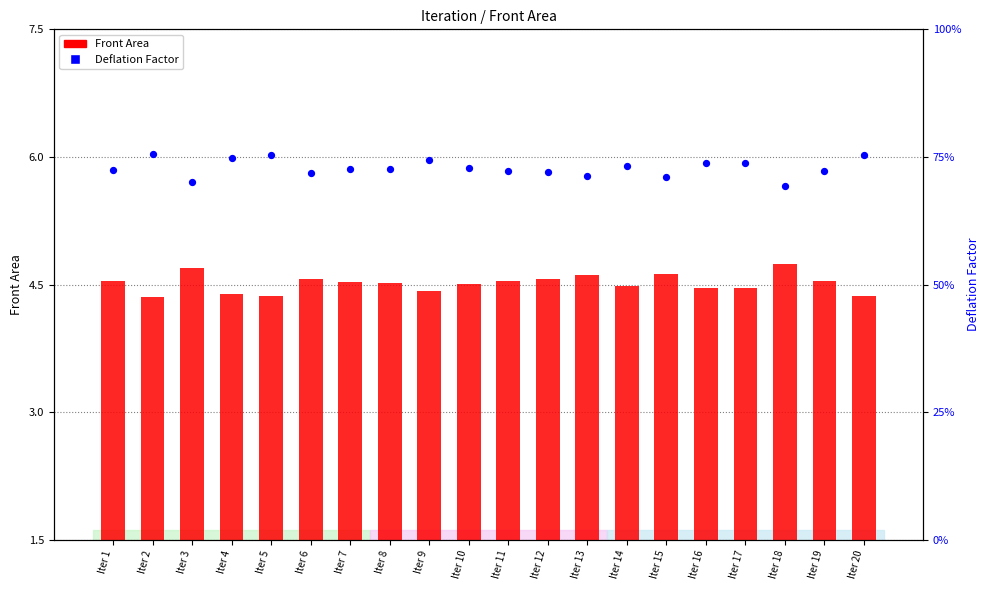

Which series contains the lowest Y value?

Deflation Factor